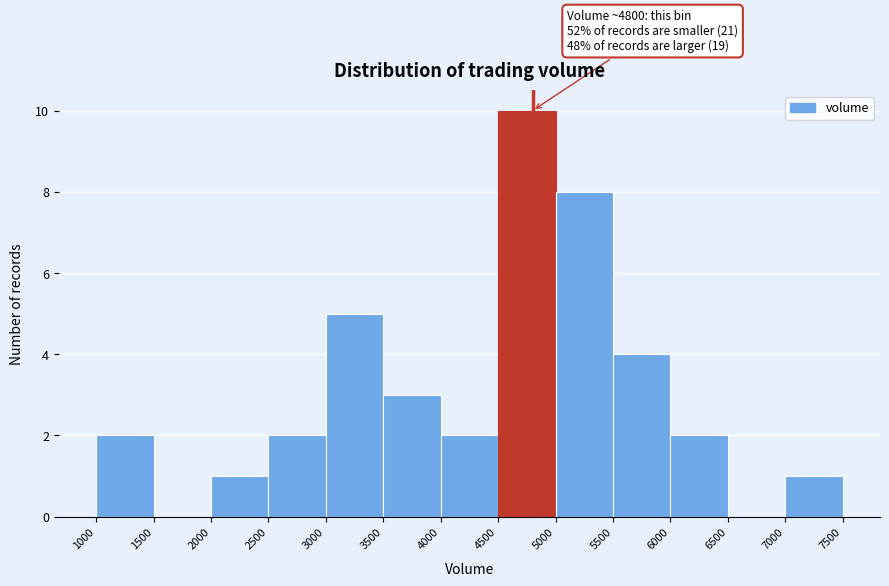

Which range on the x-axis has the tallest bar?

4500 to 5000